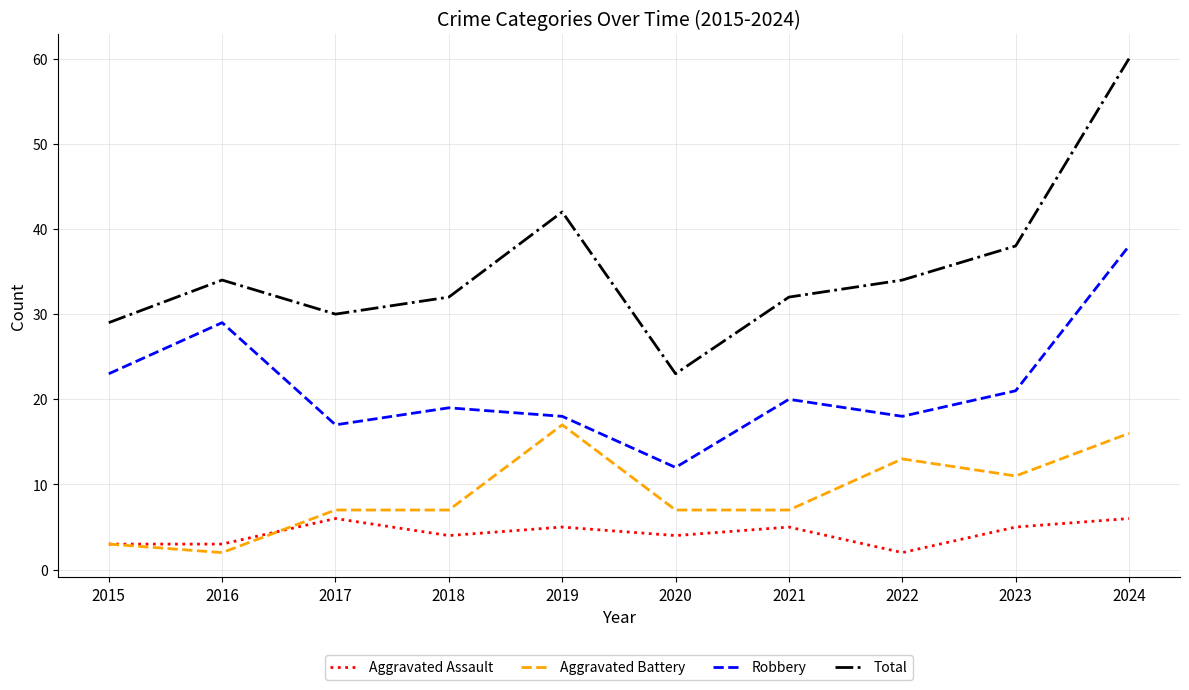

Which series has the largest range (max minus min)?

Total